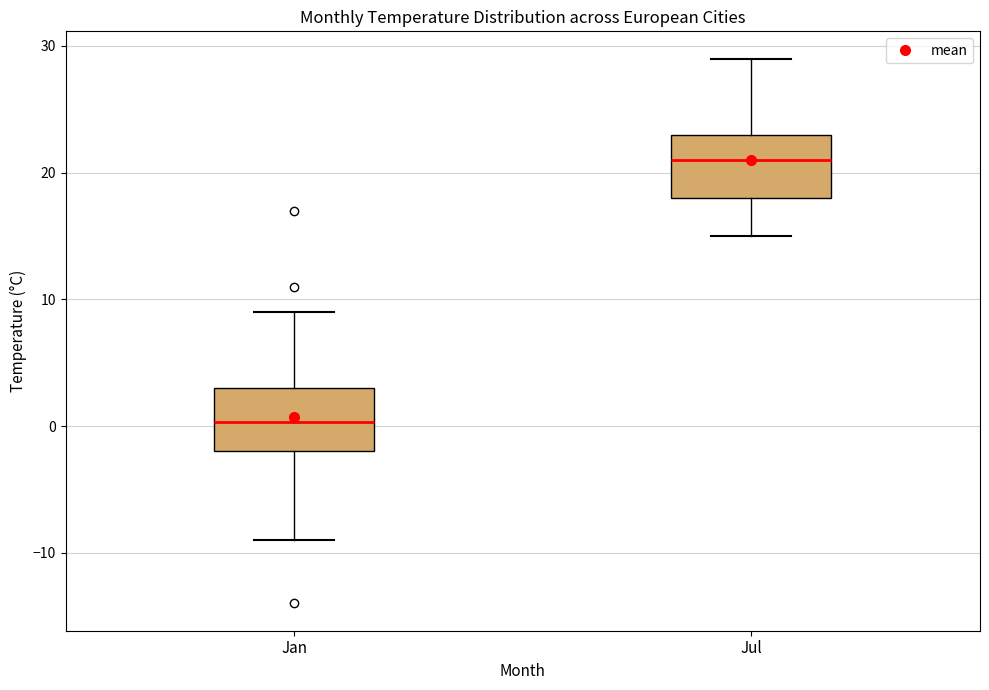

Which box's median line is the highest?

Jul